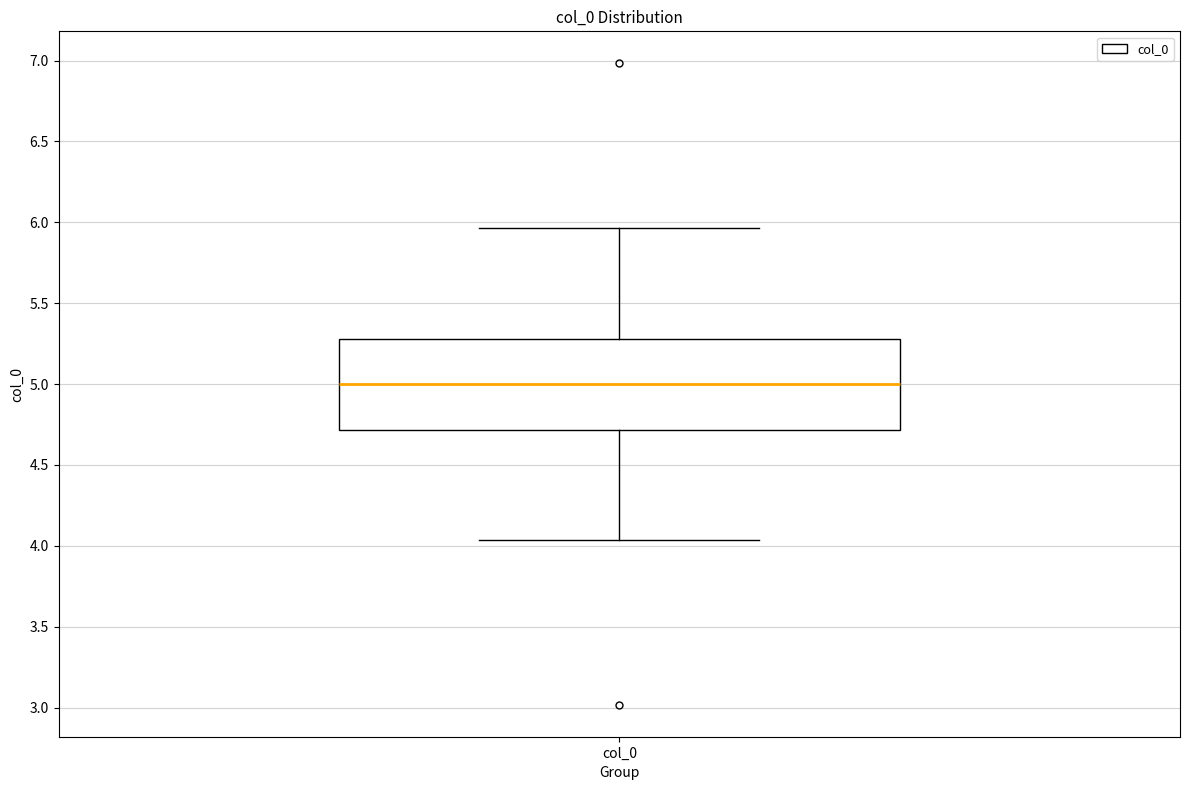

Where does the median line of the box for col_0 sit on the y-axis? The values are not printed on the chart, so give them approximately, as read against the axis.

5.00